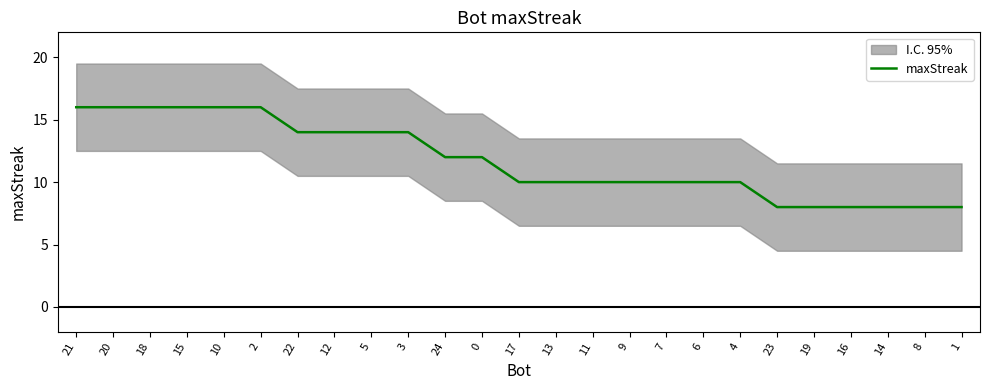

Approximately how many times larger is the value at 19 compared to 15?

0.5